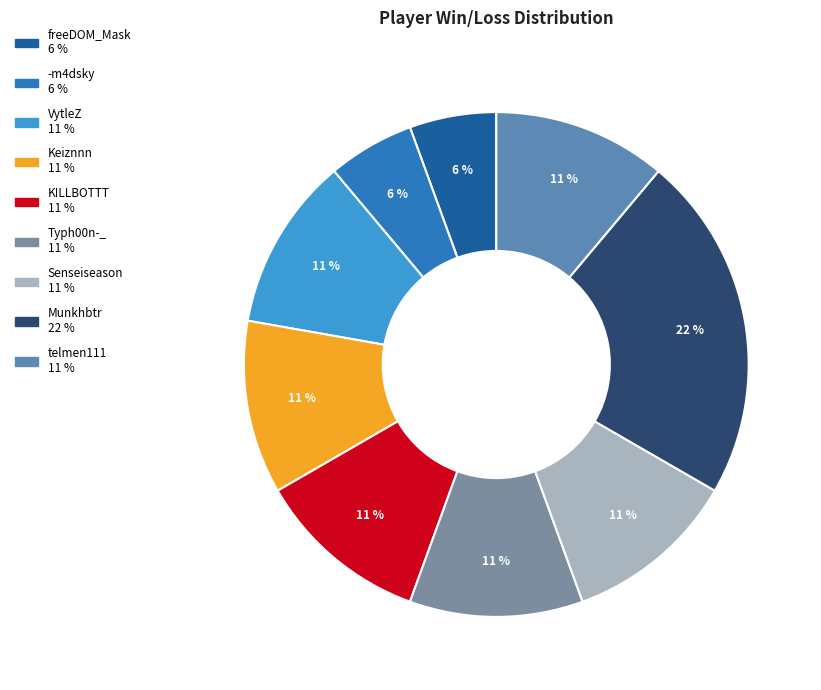

How many slices are in this pie chart?

9